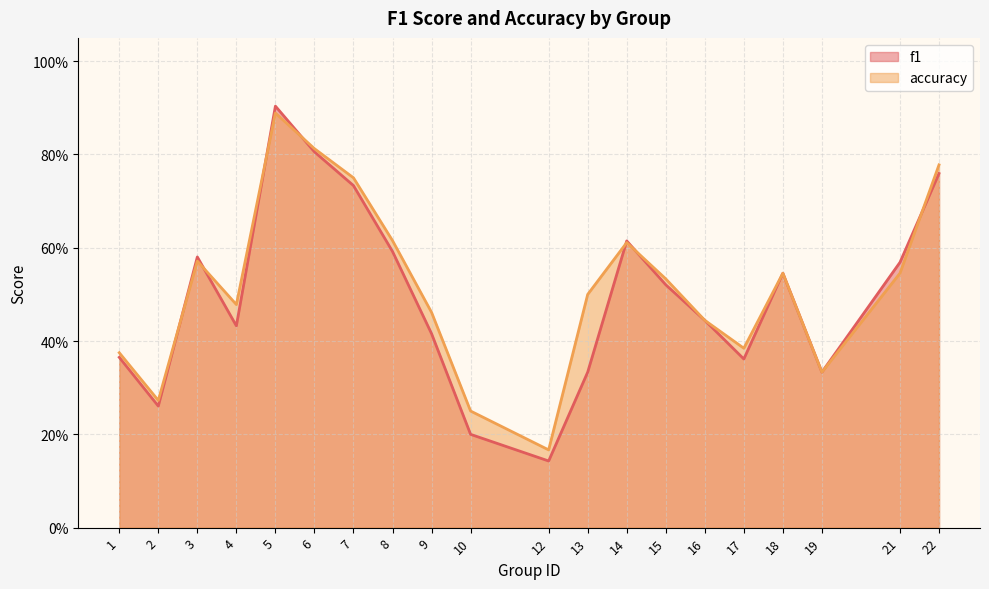

What is the difference between the maximum and minimum values in the accuracy series?

0.7